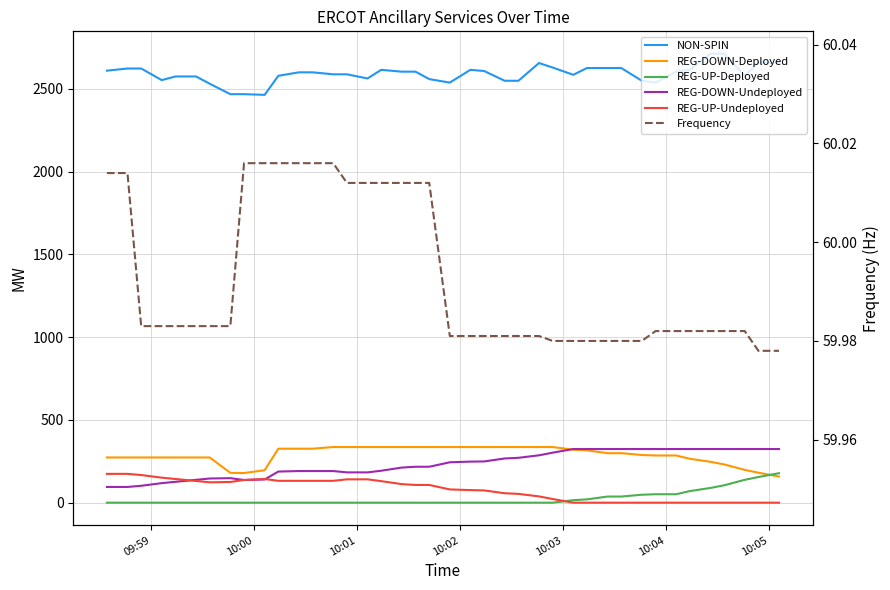

What is the difference between the maximum and second lowest values in the REG-UP-Undeployed series?

174.0